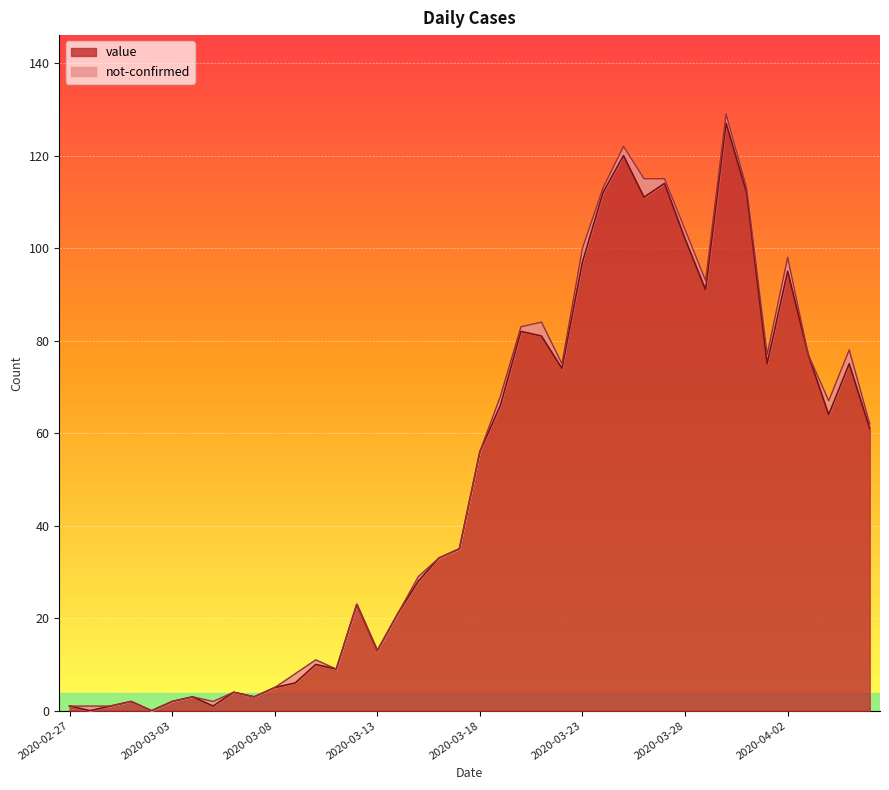

Where is the first local minimum?

2020-02-28